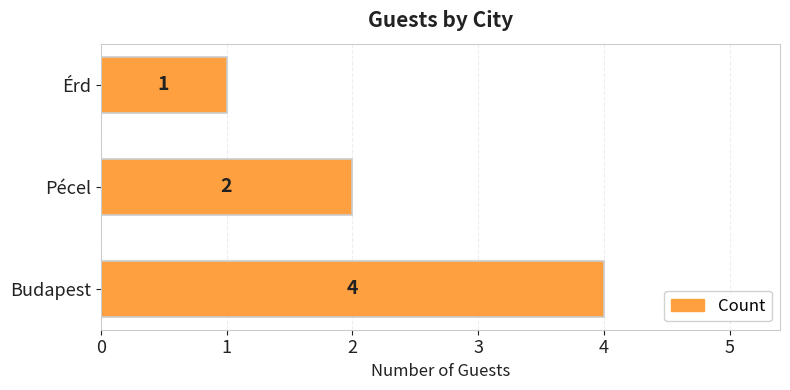

How many bars are there in total?

3